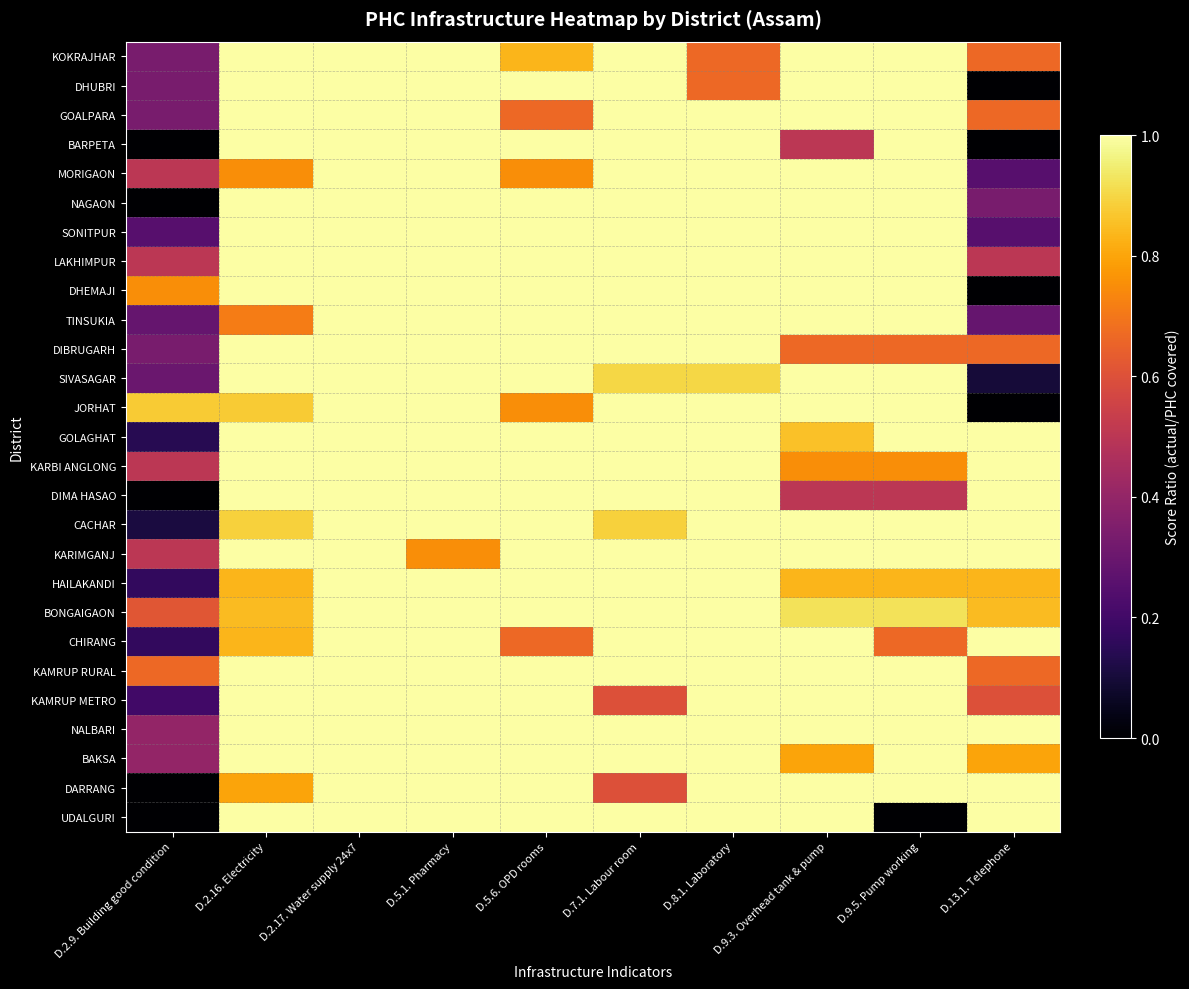

Reading left to right, extract all data points from this chart.

KOKRAJHAR: D.2.9. Building good condition=0.3	D.2.16. Electricity=1.0	D.2.17. Water supply 24x7=1.0	D.5.1. Pharmacy=1.0	D.5.6. OPD rooms=0.8	D.7.1. Labour room=1.0	D.8.1. Laboratory=0.7	D.9.3. Overhead tank & pump=1.0	D.9.5. Pump working=1.0	D.13.1. Telephone=0.7
DHUBRI: D.2.9. Building good condition=0.3	D.2.16. Electricity=1.0	D.2.17. Water supply 24x7=1.0	D.5.1. Pharmacy=1.0	D.5.6. OPD rooms=1.0	D.7.1. Labour room=1.0	D.8.1. Laboratory=0.7	D.9.3. Overhead tank & pump=1.0	D.9.5. Pump working=1.0	D.13.1. Telephone=0.0
GOALPARA: D.2.9. Building good condition=0.3	D.2.16. Electricity=1.0	D.2.17. Water supply 24x7=1.0	D.5.1. Pharmacy=1.0	D.5.6. OPD rooms=0.7	D.7.1. Labour room=1.0	D.8.1. Laboratory=1.0	D.9.3. Overhead tank & pump=1.0	D.9.5. Pump working=1.0	D.13.1. Telephone=0.7
BARPETA: D.2.9. Building good condition=0.0	D.2.16. Electricity=1.0	D.2.17. Water supply 24x7=1.0	D.5.1. Pharmacy=1.0	D.5.6. OPD rooms=1.0	D.7.1. Labour room=1.0	D.8.1. Laboratory=1.0	D.9.3. Overhead tank & pump=0.5	D.9.5. Pump working=1.0	D.13.1. Telephone=0.0
MORIGAON: D.2.9. Building good condition=0.5	D.2.16. Electricity=0.8	D.2.17. Water supply 24x7=1.0	D.5.1. Pharmacy=1.0	D.5.6. OPD rooms=0.8	D.7.1. Labour room=1.0	D.8.1. Laboratory=1.0	D.9.3. Overhead tank & pump=1.0	D.9.5. Pump working=1.0	D.13.1. Telephone=0.2
NAGAON: D.2.9. Building good condition=0.0	D.2.16. Electricity=1.0	D.2.17. Water supply 24x7=1.0	D.5.1. Pharmacy=1.0	D.5.6. OPD rooms=1.0	D.7.1. Labour room=1.0	D.8.1. Laboratory=1.0	D.9.3. Overhead tank & pump=1.0	D.9.5. Pump working=1.0	D.13.1. Telephone=0.3
SONITPUR: D.2.9. Building good condition=0.2	D.2.16. Electricity=1.0	D.2.17. Water supply 24x7=1.0	D.5.1. Pharmacy=1.0	D.5.6. OPD rooms=1.0	D.7.1. Labour room=1.0	D.8.1. Laboratory=1.0	D.9.3. Overhead tank & pump=1.0	D.9.5. Pump working=1.0	D.13.1. Telephone=0.2
LAKHIMPUR: D.2.9. Building good condition=0.5	D.2.16. Electricity=1.0	D.2.17. Water supply 24x7=1.0	D.5.1. Pharmacy=1.0	D.5.6. OPD rooms=1.0	D.7.1. Labour room=1.0	D.8.1. Laboratory=1.0	D.9.3. Overhead tank & pump=1.0	D.9.5. Pump working=1.0	D.13.1. Telephone=0.5
DHEMAJI: D.2.9. Building good condition=0.8	D.2.16. Electricity=1.0	D.2.17. Water supply 24x7=1.0	D.5.1. Pharmacy=1.0	D.5.6. OPD rooms=1.0	D.7.1. Labour room=1.0	D.8.1. Laboratory=1.0	D.9.3. Overhead tank & pump=1.0	D.9.5. Pump working=1.0	D.13.1. Telephone=0.0
TINSUKIA: D.2.9. Building good condition=0.3	D.2.16. Electricity=0.7	D.2.17. Water supply 24x7=1.0	D.5.1. Pharmacy=1.0	D.5.6. OPD rooms=1.0	D.7.1. Labour room=1.0	D.8.1. Laboratory=1.0	D.9.3. Overhead tank & pump=1.0	D.9.5. Pump working=1.0	D.13.1. Telephone=0.3
DIBRUGARH: D.2.9. Building good condition=0.3	D.2.16. Electricity=1.0	D.2.17. Water supply 24x7=1.0	D.5.1. Pharmacy=1.0	D.5.6. OPD rooms=1.0	D.7.1. Labour room=1.0	D.8.1. Laboratory=1.0	D.9.3. Overhead tank & pump=0.7	D.9.5. Pump working=0.7	D.13.1. Telephone=0.7
SIVASAGAR: D.2.9. Building good condition=0.3	D.2.16. Electricity=1.0	D.2.17. Water supply 24x7=1.0	D.5.1. Pharmacy=1.0	D.5.6. OPD rooms=1.0	D.7.1. Labour room=0.9	D.8.1. Laboratory=0.9	D.9.3. Overhead tank & pump=1.0	D.9.5. Pump working=1.0	D.13.1. Telephone=0.1
JORHAT: D.2.9. Building good condition=0.9	D.2.16. Electricity=0.9	D.2.17. Water supply 24x7=1.0	D.5.1. Pharmacy=1.0	D.5.6. OPD rooms=0.8	D.7.1. Labour room=1.0	D.8.1. Laboratory=1.0	D.9.3. Overhead tank & pump=1.0	D.9.5. Pump working=1.0	D.13.1. Telephone=0.0
GOLAGHAT: D.2.9. Building good condition=0.1	D.2.16. Electricity=1.0	D.2.17. Water supply 24x7=1.0	D.5.1. Pharmacy=1.0	D.5.6. OPD rooms=1.0	D.7.1. Labour room=1.0	D.8.1. Laboratory=1.0	D.9.3. Overhead tank & pump=0.9	D.9.5. Pump working=1.0	D.13.1. Telephone=1.0
KARBI ANGLONG: D.2.9. Building good condition=0.5	D.2.16. Electricity=1.0	D.2.17. Water supply 24x7=1.0	D.5.1. Pharmacy=1.0	D.5.6. OPD rooms=1.0	D.7.1. Labour room=1.0	D.8.1. Laboratory=1.0	D.9.3. Overhead tank & pump=0.8	D.9.5. Pump working=0.8	D.13.1. Telephone=1.0
DIMA HASAO: D.2.9. Building good condition=0.0	D.2.16. Electricity=1.0	D.2.17. Water supply 24x7=1.0	D.5.1. Pharmacy=1.0	D.5.6. OPD rooms=1.0	D.7.1. Labour room=1.0	D.8.1. Laboratory=1.0	D.9.3. Overhead tank & pump=0.5	D.9.5. Pump working=0.5	D.13.1. Telephone=1.0
CACHAR: D.2.9. Building good condition=0.1	D.2.16. Electricity=0.9	D.2.17. Water supply 24x7=1.0	D.5.1. Pharmacy=1.0	D.5.6. OPD rooms=1.0	D.7.1. Labour room=0.9	D.8.1. Laboratory=1.0	D.9.3. Overhead tank & pump=1.0	D.9.5. Pump working=1.0	D.13.1. Telephone=1.0
KARIMGANJ: D.2.9. Building good condition=0.5	D.2.16. Electricity=1.0	D.2.17. Water supply 24x7=1.0	D.5.1. Pharmacy=0.8	D.5.6. OPD rooms=1.0	D.7.1. Labour room=1.0	D.8.1. Laboratory=1.0	D.9.3. Overhead tank & pump=1.0	D.9.5. Pump working=1.0	D.13.1. Telephone=1.0
HAILAKANDI: D.2.9. Building good condition=0.2	D.2.16. Electricity=0.8	D.2.17. Water supply 24x7=1.0	D.5.1. Pharmacy=1.0	D.5.6. OPD rooms=1.0	D.7.1. Labour room=1.0	D.8.1. Laboratory=1.0	D.9.3. Overhead tank & pump=0.8	D.9.5. Pump working=0.8	D.13.1. Telephone=0.8
BONGAIGAON: D.2.9. Building good condition=0.6	D.2.16. Electricity=0.8	D.2.17. Water supply 24x7=1.0	D.5.1. Pharmacy=1.0	D.5.6. OPD rooms=1.0	D.7.1. Labour room=1.0	D.8.1. Laboratory=1.0	D.9.3. Overhead tank & pump=0.9	D.9.5. Pump working=0.9	D.13.1. Telephone=0.8
CHIRANG: D.2.9. Building good condition=0.2	D.2.16. Electricity=0.8	D.2.17. Water supply 24x7=1.0	D.5.1. Pharmacy=1.0	D.5.6. OPD rooms=0.7	D.7.1. Labour room=1.0	D.8.1. Laboratory=1.0	D.9.3. Overhead tank & pump=1.0	D.9.5. Pump working=0.7	D.13.1. Telephone=1.0
KAMRUP RURAL: D.2.9. Building good condition=0.7	D.2.16. Electricity=1.0	D.2.17. Water supply 24x7=1.0	D.5.1. Pharmacy=1.0	D.5.6. OPD rooms=1.0	D.7.1. Labour room=1.0	D.8.1. Laboratory=1.0	D.9.3. Overhead tank & pump=1.0	D.9.5. Pump working=1.0	D.13.1. Telephone=0.7
KAMRUP METRO: D.2.9. Building good condition=0.2	D.2.16. Electricity=1.0	D.2.17. Water supply 24x7=1.0	D.5.1. Pharmacy=1.0	D.5.6. OPD rooms=1.0	D.7.1. Labour room=0.6	D.8.1. Laboratory=1.0	D.9.3. Overhead tank & pump=1.0	D.9.5. Pump working=1.0	D.13.1. Telephone=0.6
NALBARI: D.2.9. Building good condition=0.4	D.2.16. Electricity=1.0	D.2.17. Water supply 24x7=1.0	D.5.1. Pharmacy=1.0	D.5.6. OPD rooms=1.0	D.7.1. Labour room=1.0	D.8.1. Laboratory=1.0	D.9.3. Overhead tank & pump=1.0	D.9.5. Pump working=1.0	D.13.1. Telephone=1.0
BAKSA: D.2.9. Building good condition=0.4	D.2.16. Electricity=1.0	D.2.17. Water supply 24x7=1.0	D.5.1. Pharmacy=1.0	D.5.6. OPD rooms=1.0	D.7.1. Labour room=1.0	D.8.1. Laboratory=1.0	D.9.3. Overhead tank & pump=0.8	D.9.5. Pump working=1.0	D.13.1. Telephone=0.8
DARRANG: D.2.9. Building good condition=0.0	D.2.16. Electricity=0.8	D.2.17. Water supply 24x7=1.0	D.5.1. Pharmacy=1.0	D.5.6. OPD rooms=1.0	D.7.1. Labour room=0.6	D.8.1. Laboratory=1.0	D.9.3. Overhead tank & pump=1.0	D.9.5. Pump working=1.0	D.13.1. Telephone=1.0
UDALGURI: D.2.9. Building good condition=0.0	D.2.16. Electricity=1.0	D.2.17. Water supply 24x7=1.0	D.5.1. Pharmacy=1.0	D.5.6. OPD rooms=1.0	D.7.1. Labour room=1.0	D.8.1. Laboratory=1.0	D.9.3. Overhead tank & pump=1.0	D.9.5. Pump working=0.0	D.13.1. Telephone=1.0